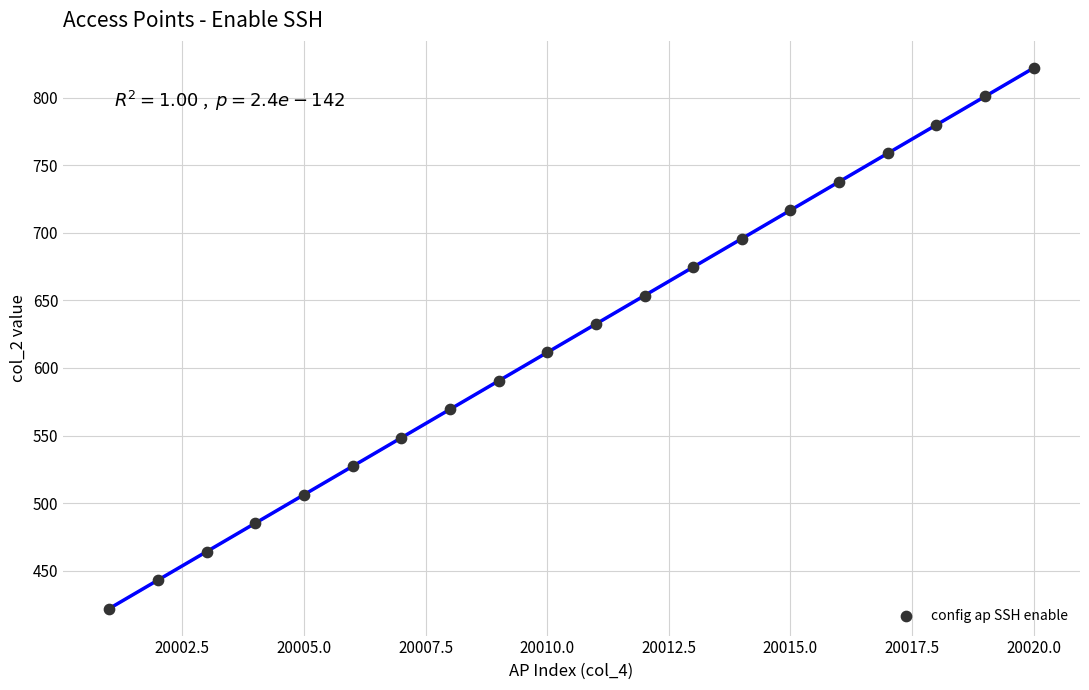

What is the range of X values (max minus min)?

19.0